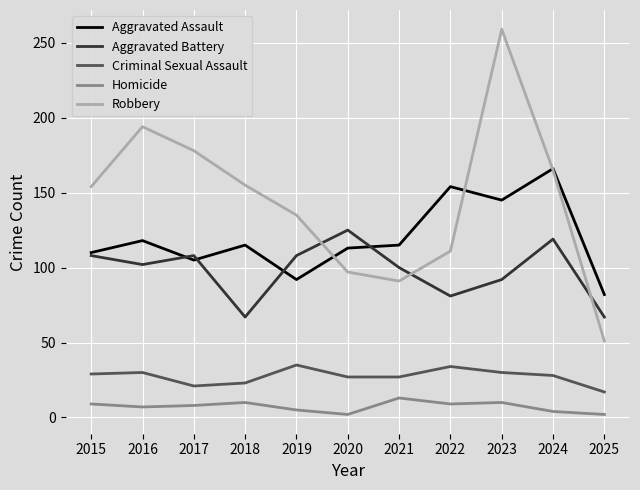

True or false: Robbery and Homicide intersect in this chart.

False